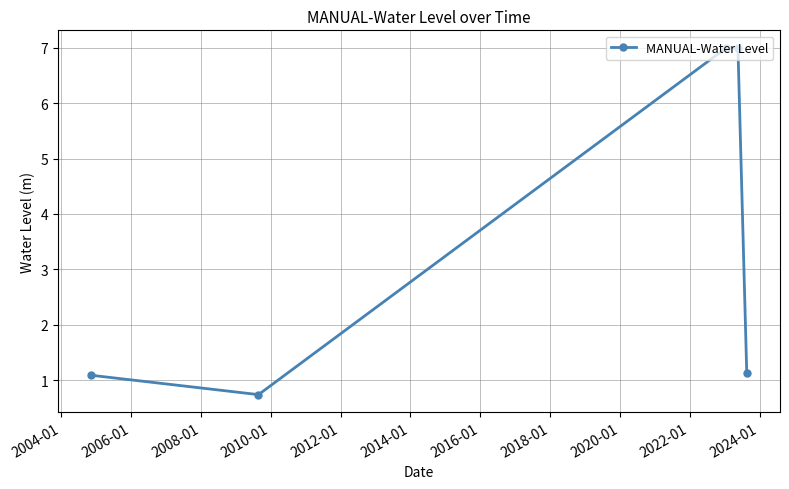

What is the value of the 5th point from the left?

1.1